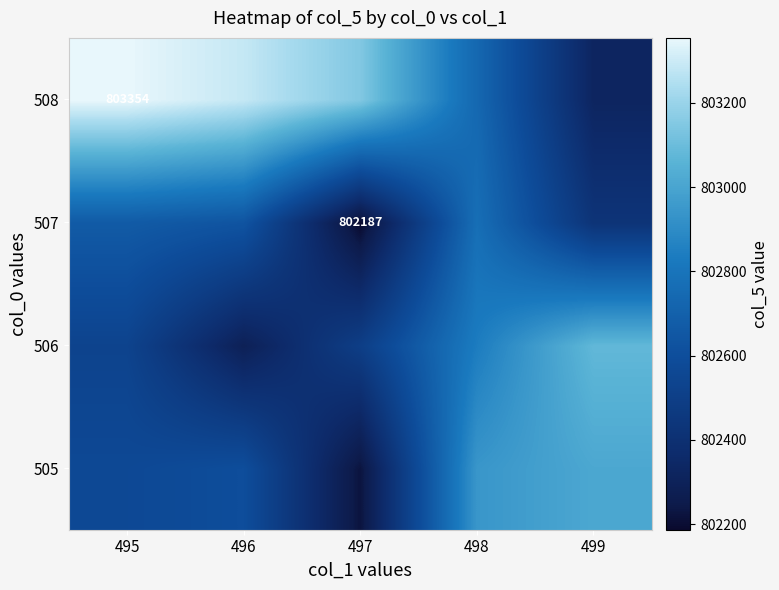

Is it true that 507 equals 1088813 at 497?

False